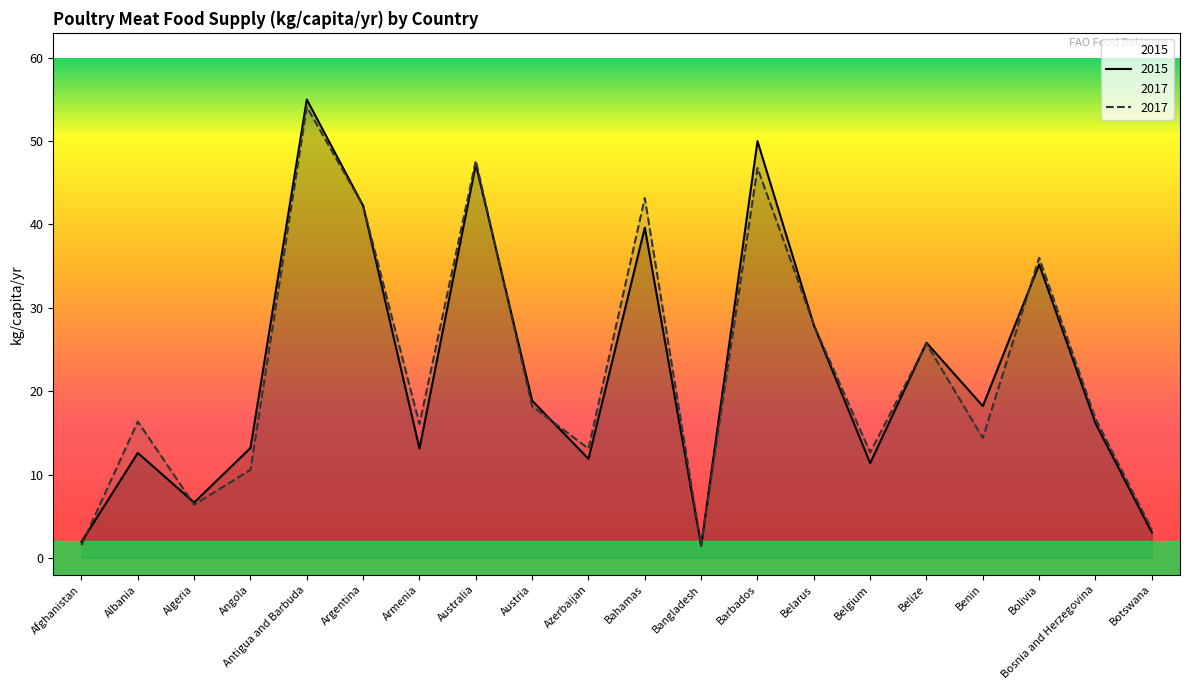

Reading right to left, list all the values displayed in this chart.

2015: 3.0	16.1	35.2	18.2	25.8	11.4	27.9	50.0	1.4	39.6	11.9	18.9	47.2	13.1	42.2	55.0	13.2	6.6	12.6	1.9
2017: 3.4	16.7	36.0	14.4	25.7	12.7	28.0	46.8	1.5	43.2	13.1	18.2	47.6	16.1	42.2	54.1	10.6	6.4	16.4	1.5